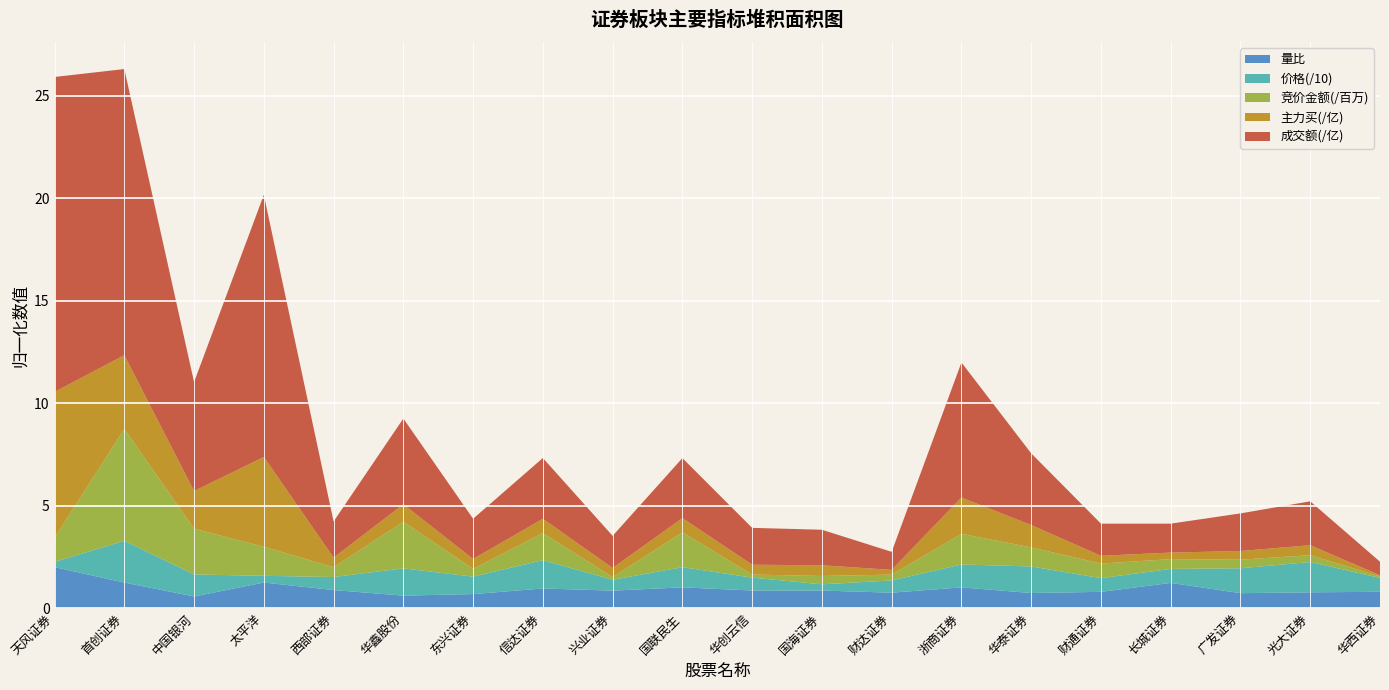

What is the highest value of the 量比 series?

2.0